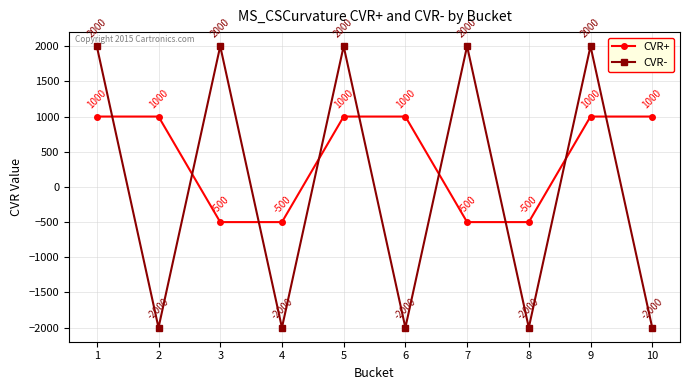

The CVR+ series shows 1000 at 5. True or false?

True